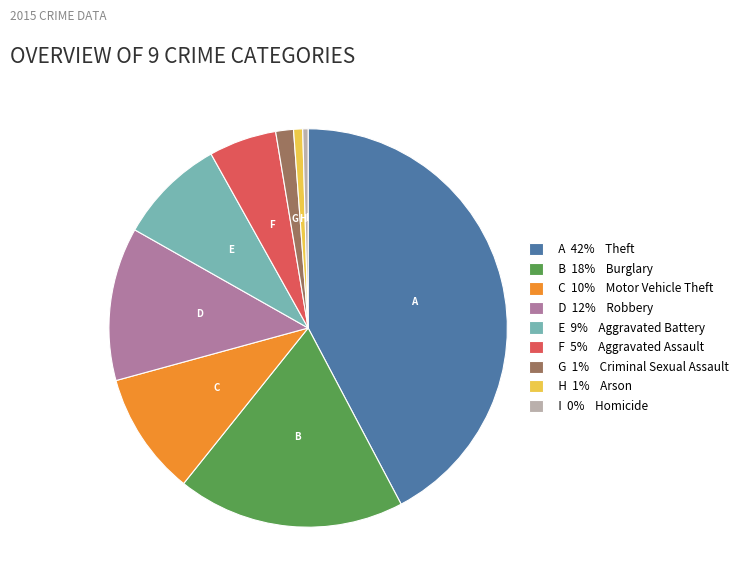

Is there a majority slice in this chart?

No